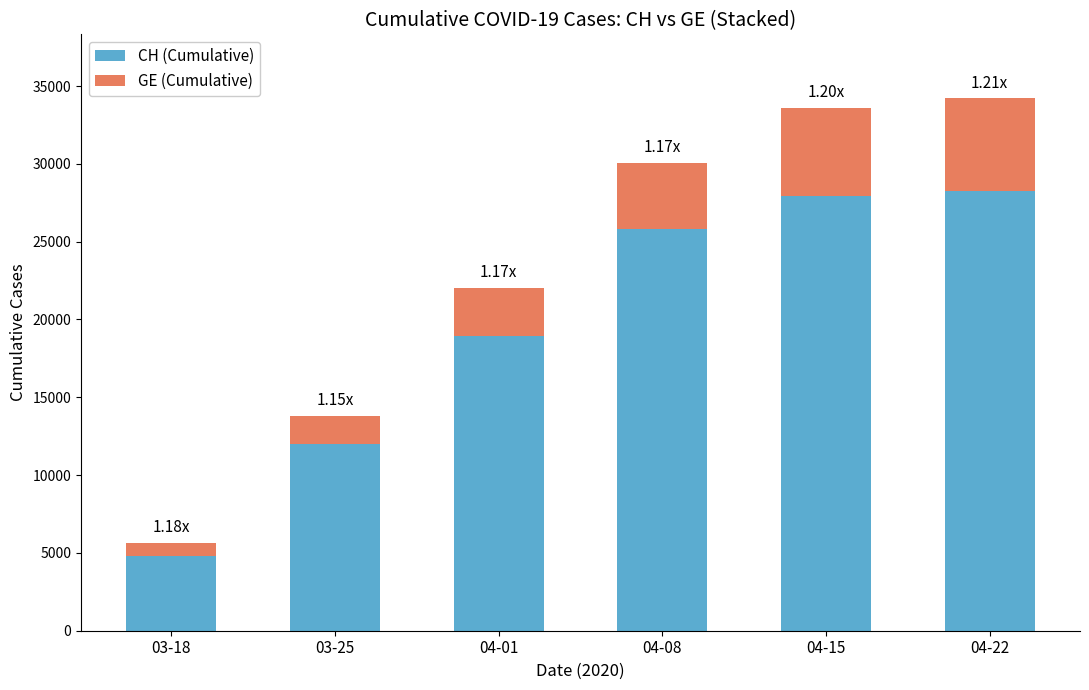

At which category is the sum across all series the highest?

04-22